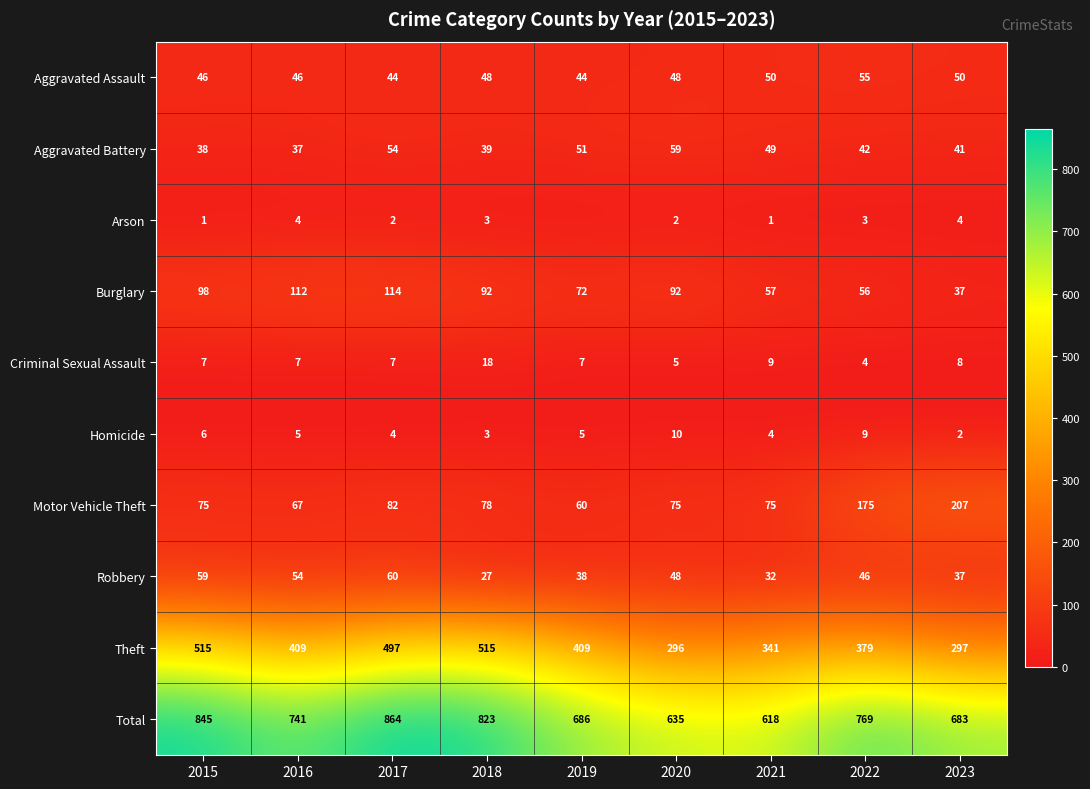

The value of Motor Vehicle Theft at 2019 is 60. True or false?

True